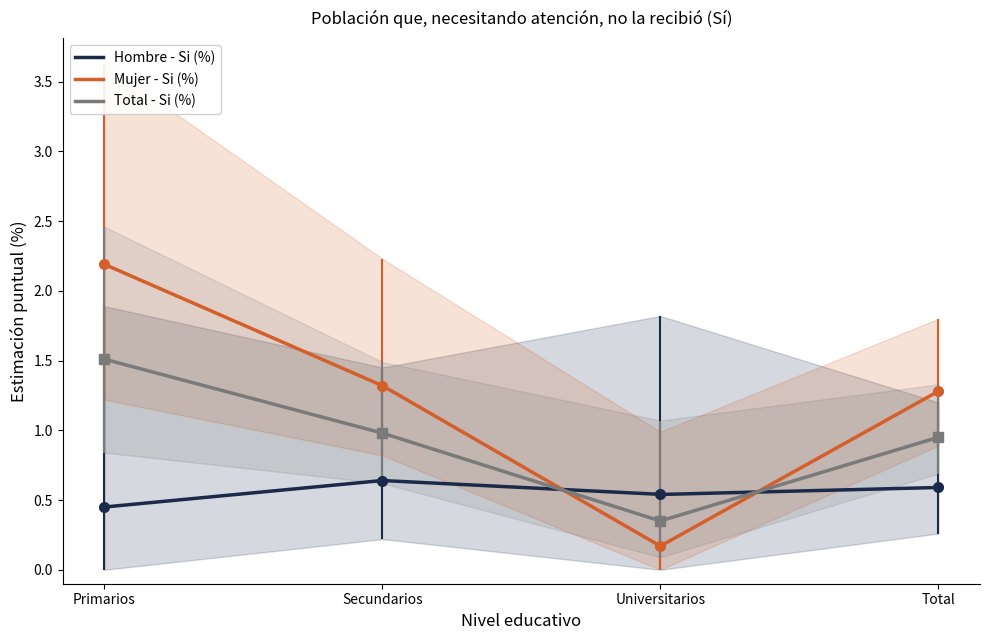

What is the difference between the maximum and minimum values in the Mujer - Si (%) series?

2.0